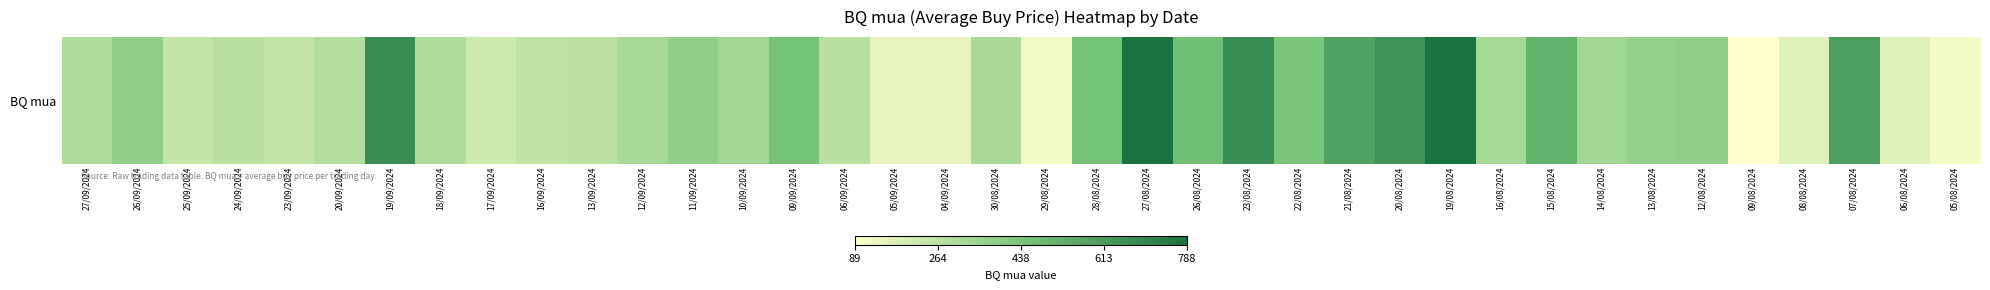

What is the minimum value shown in the chart?

89